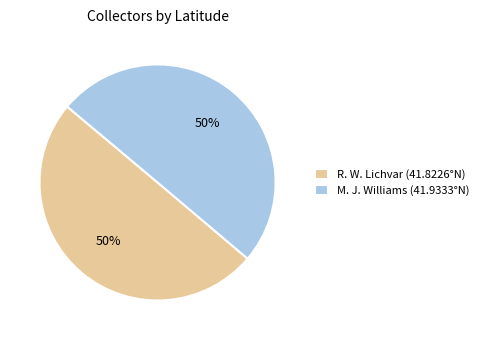

Count the number of slices in the pie.

2